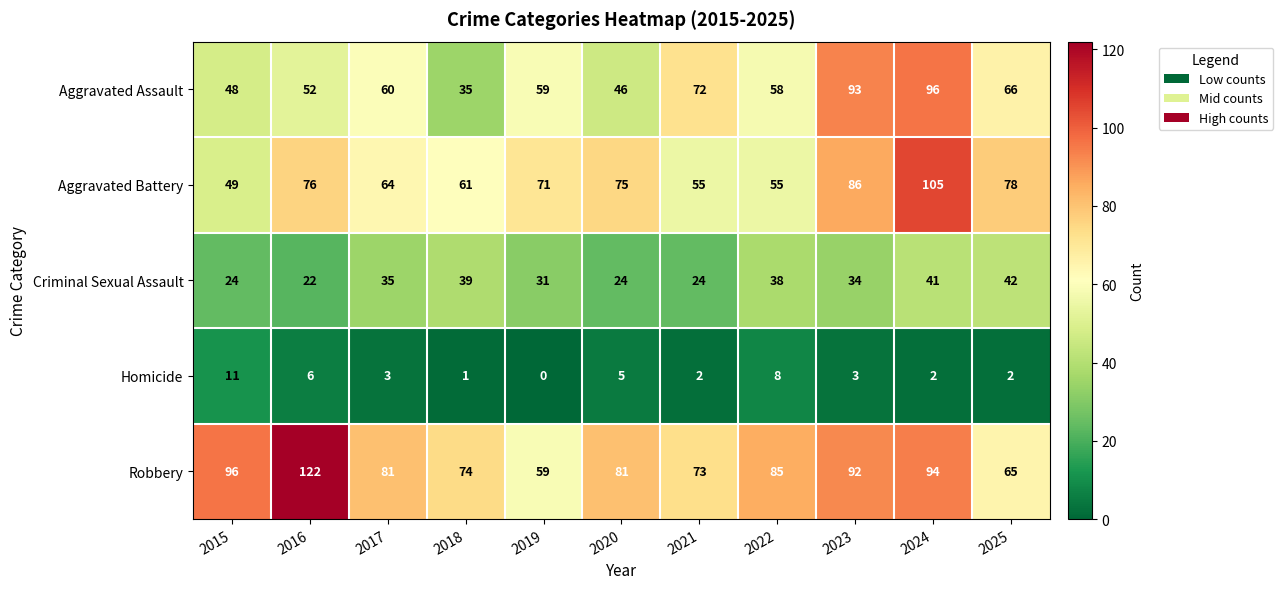

Which series has the largest range (max minus min)?

Robbery